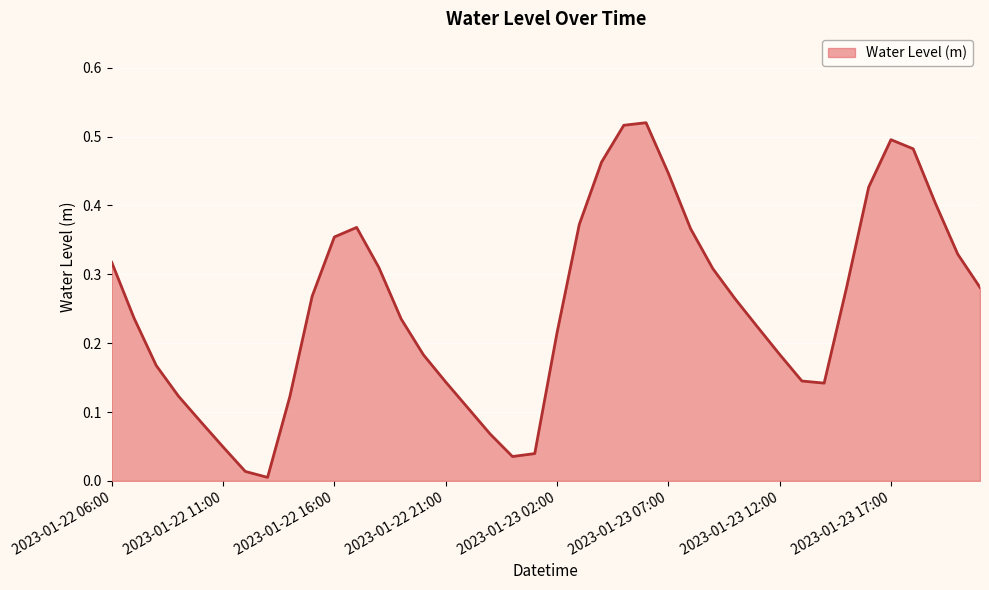

Does the chart have visible grid lines?

Yes